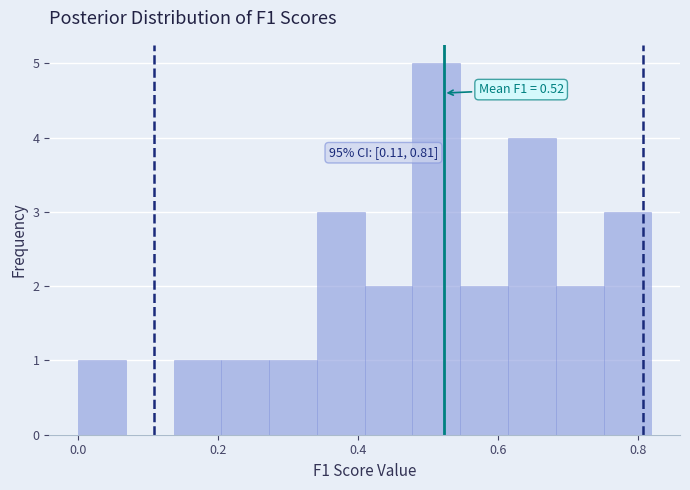

Around what value on the x-axis is the tallest bar? Give the approximate position of its centre, as read against the axis.

0.52